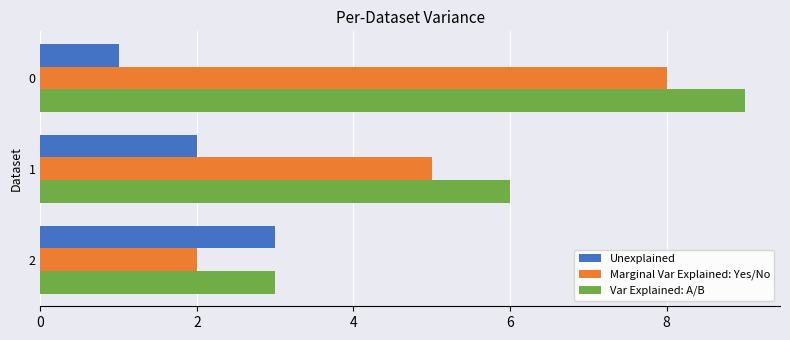

Is the value of Marginal Var Explained: Yes/No at 2 greater than the value of Var Explained: A/B at 0?

No